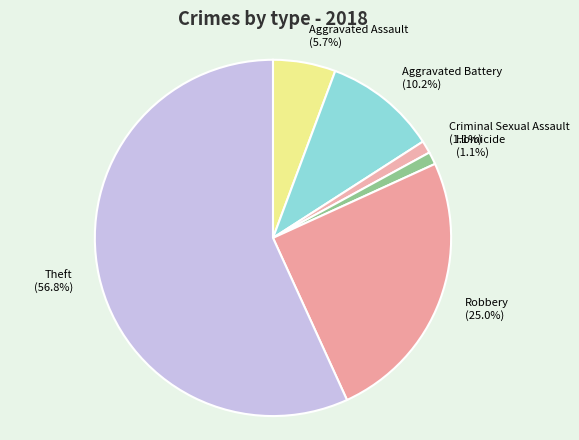

Do Aggravated Assault and Aggravated Battery together represent more than half of the pie?

No